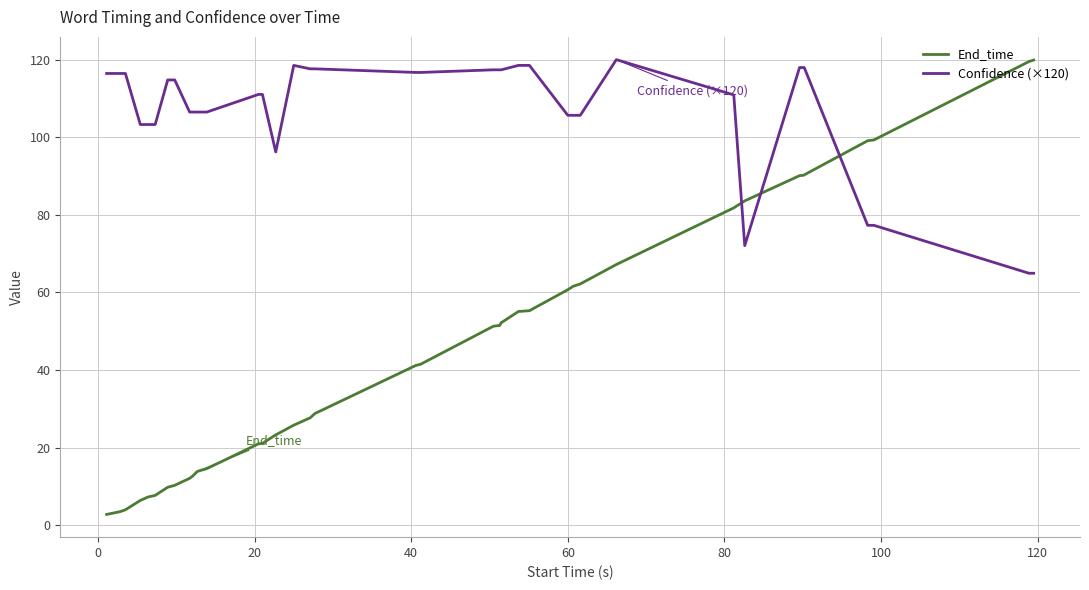

After their last crossing, which series has the higher values: End_time or Confidence (×120)?

End_time